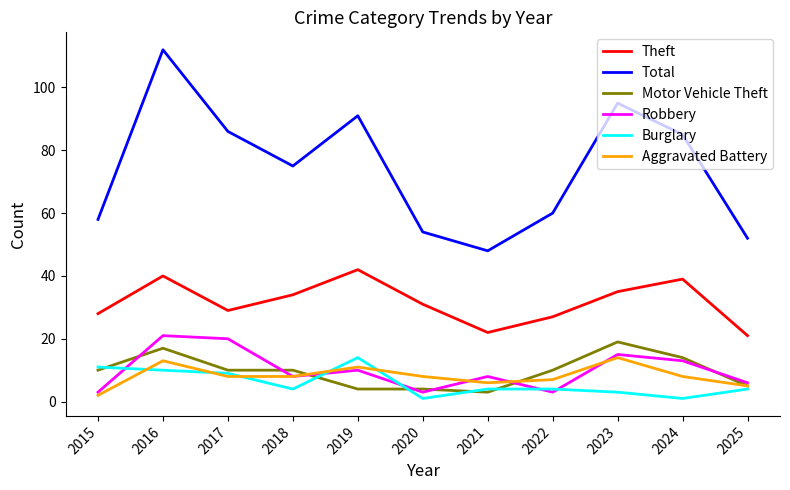

How many interior local peaks does the Robbery series have?

4